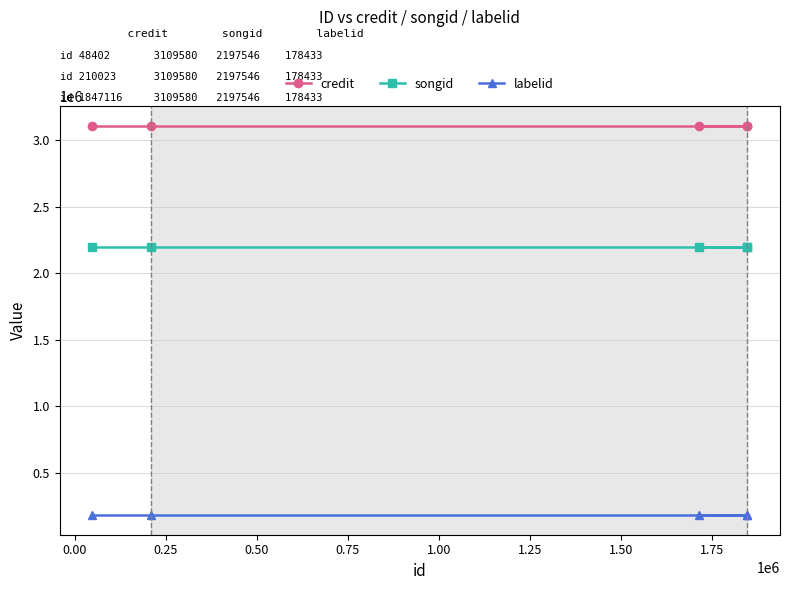

What is the value of the labelid point at the 1st from the left?

178433